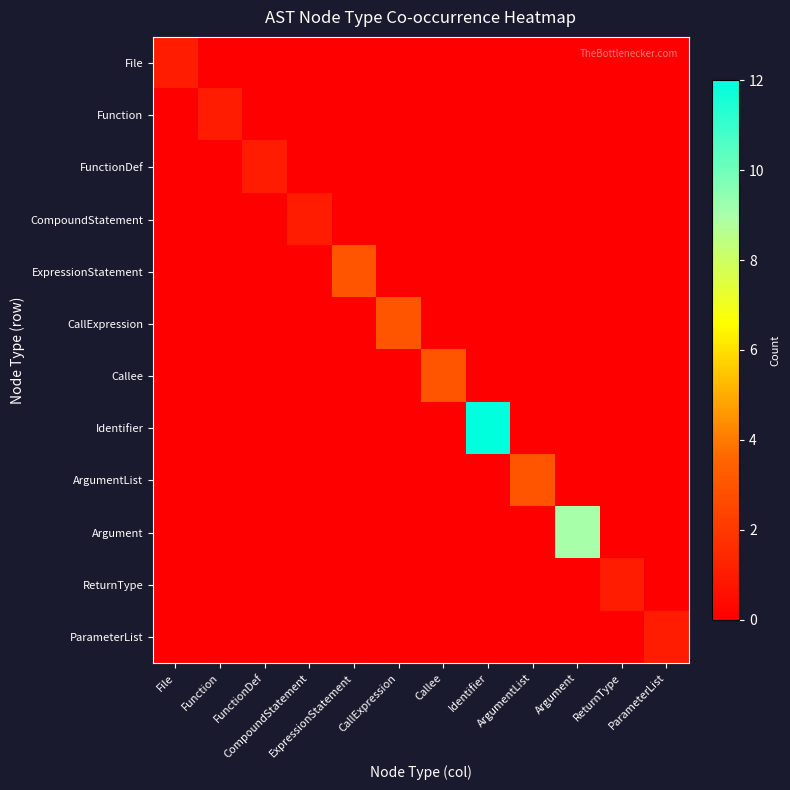

What is the total value across all series at ExpressionStatement?

3